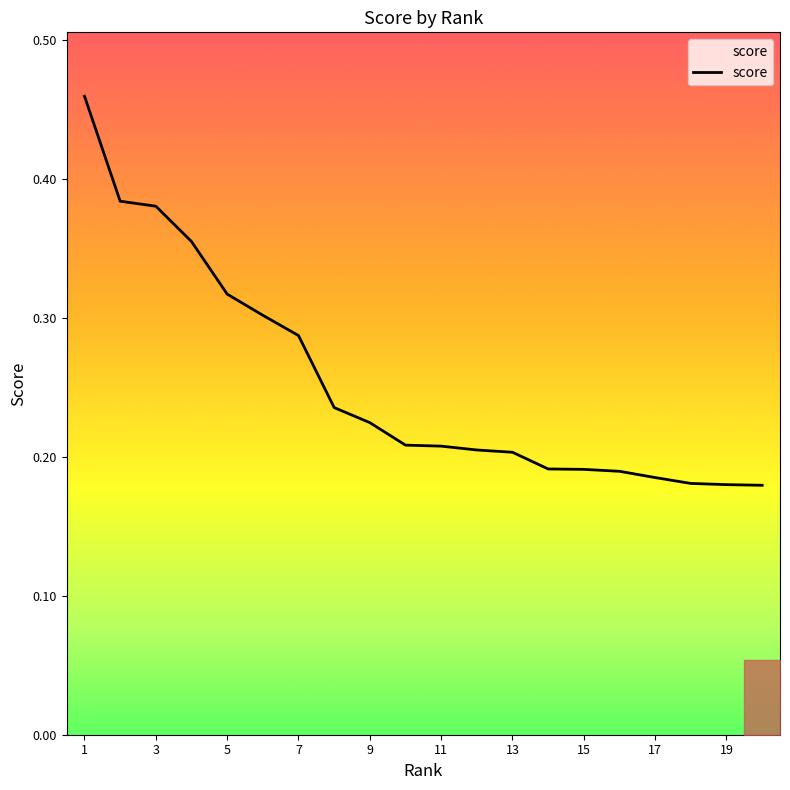

How many lines are shown in the chart?

1